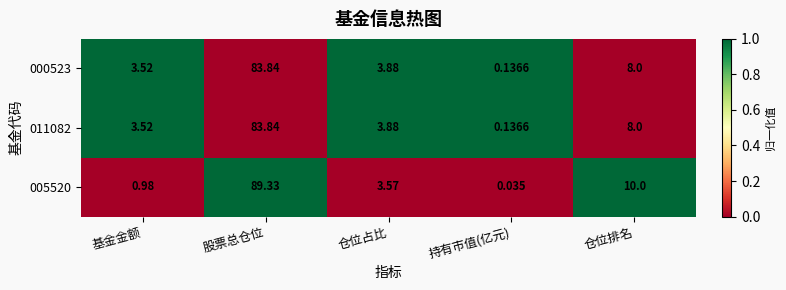

At which category is the sum across all series the highest?

股票总仓位